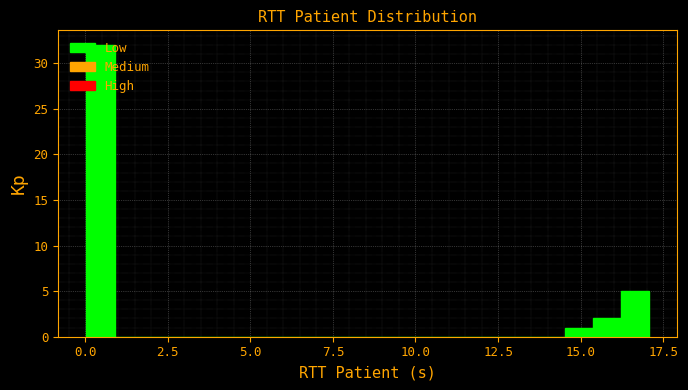

Read against the x-axis, roughly where is the centre of the tallest bar?

0.5